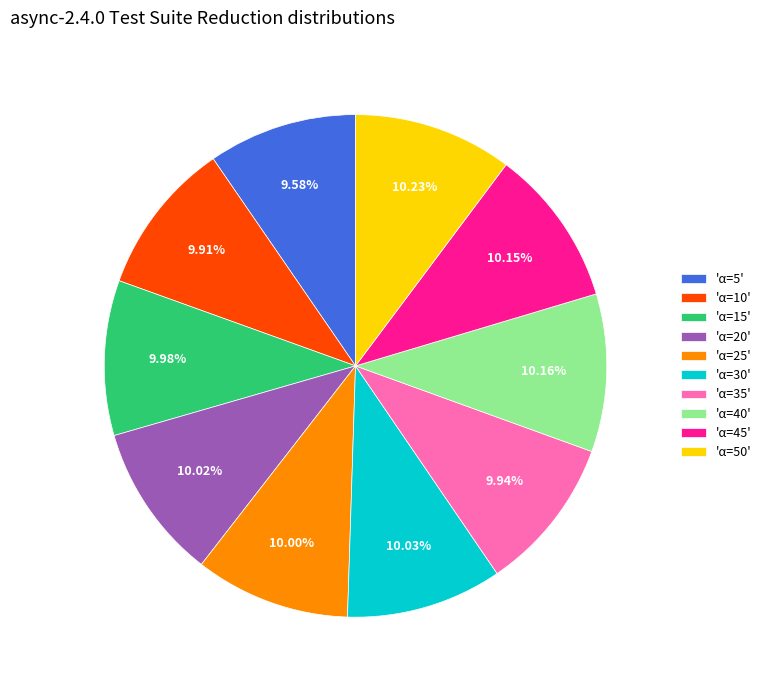

Combined, do 'α=30' and 'α=25' account for over 50%?

No